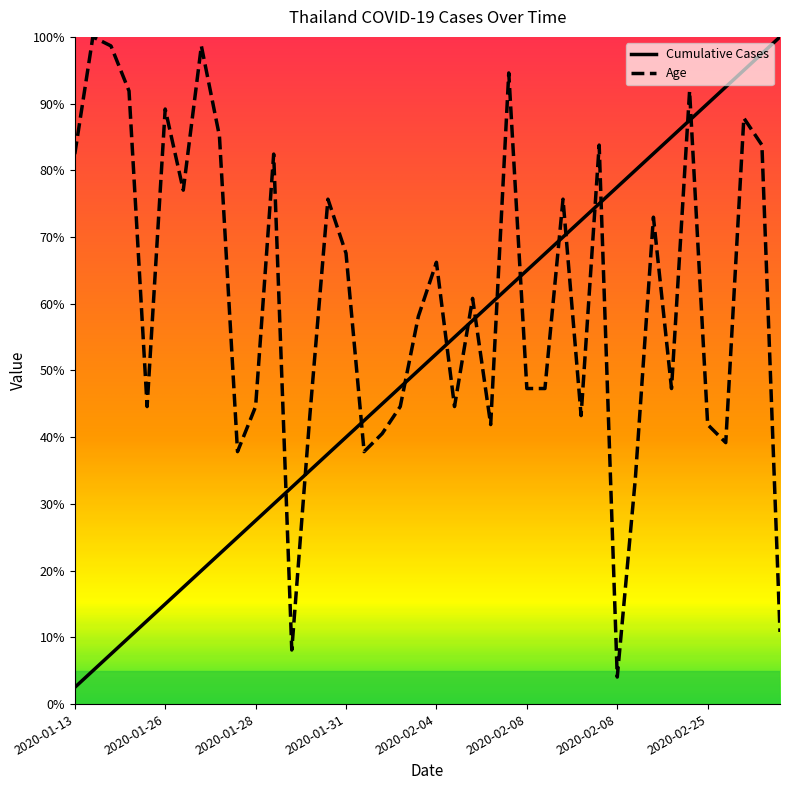

What is the smallest value displayed?

2.5